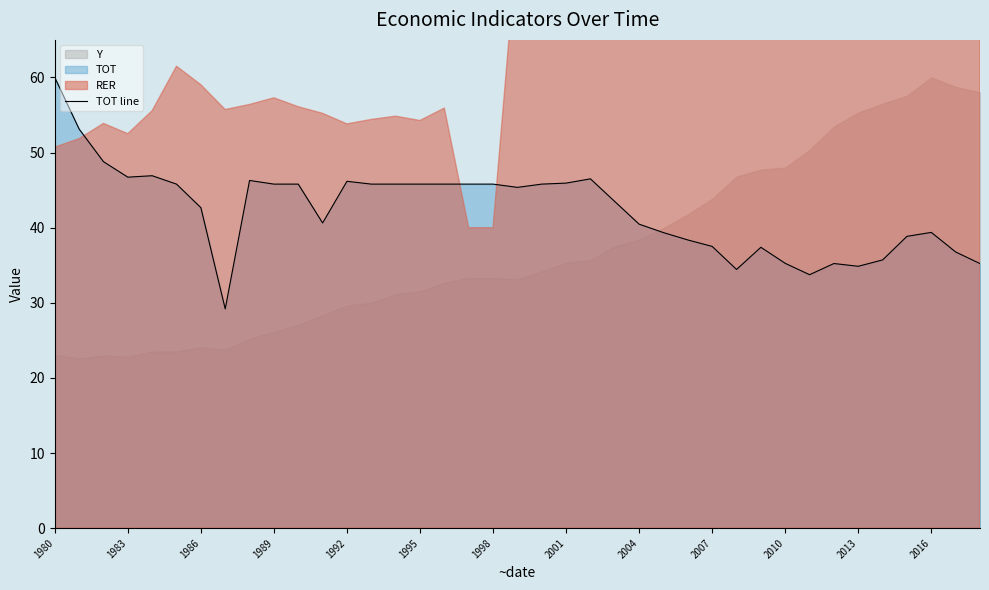

The value of TOT line at 1998 is 17.1. True or false?

False